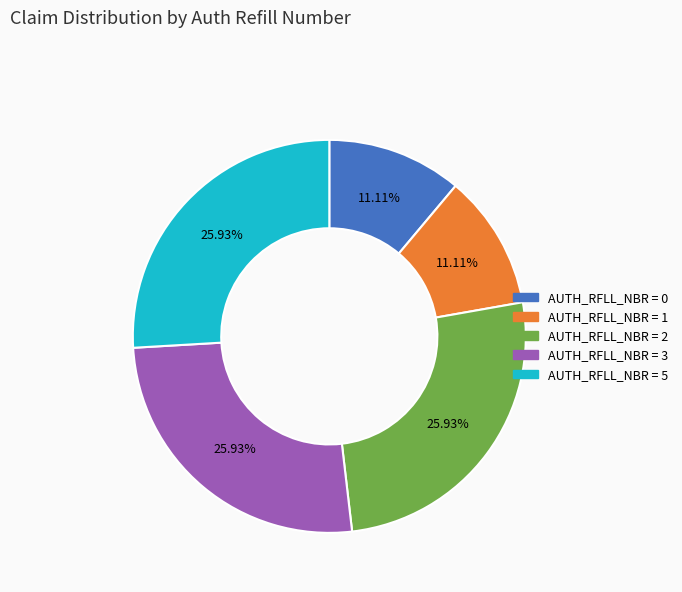

Is there any slice that represents more than half of the pie?

No